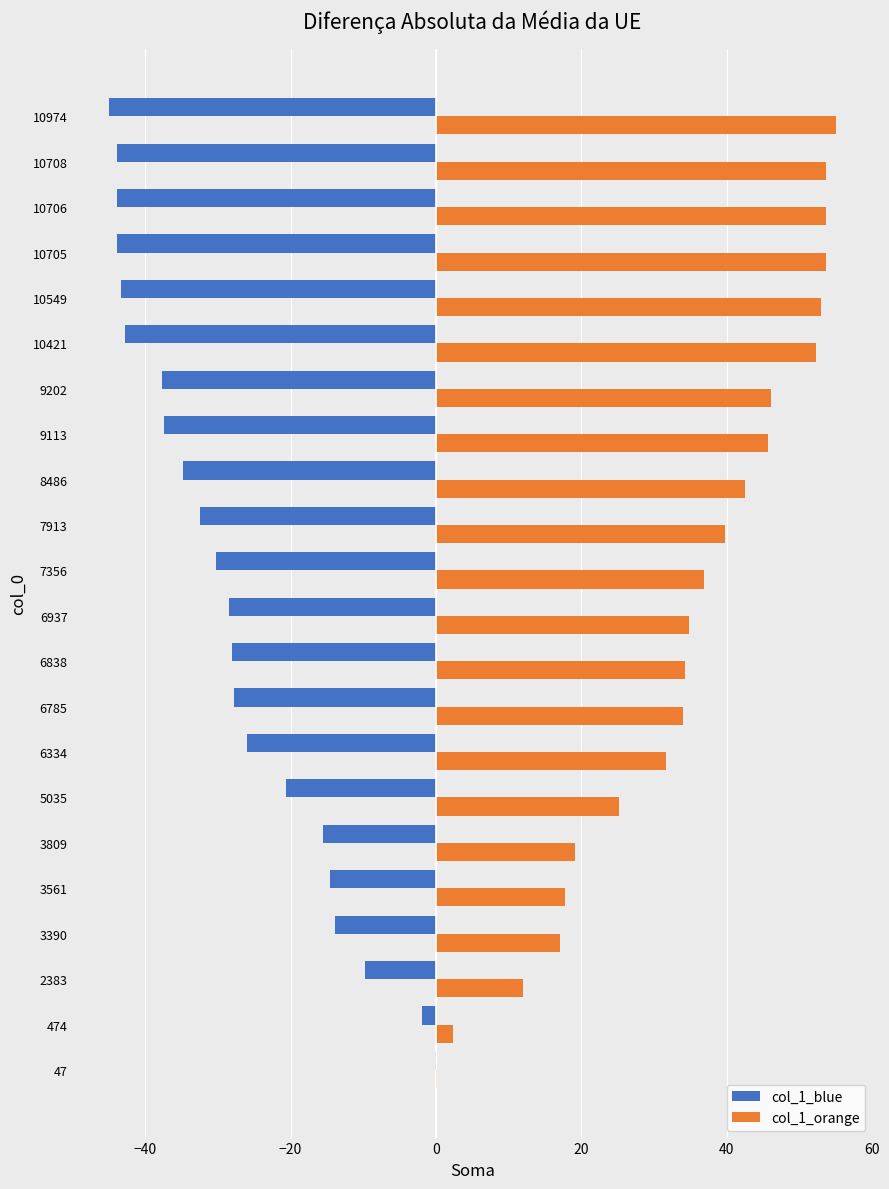

Is it true that col_1_blue equals -30.2 at 7356?

True